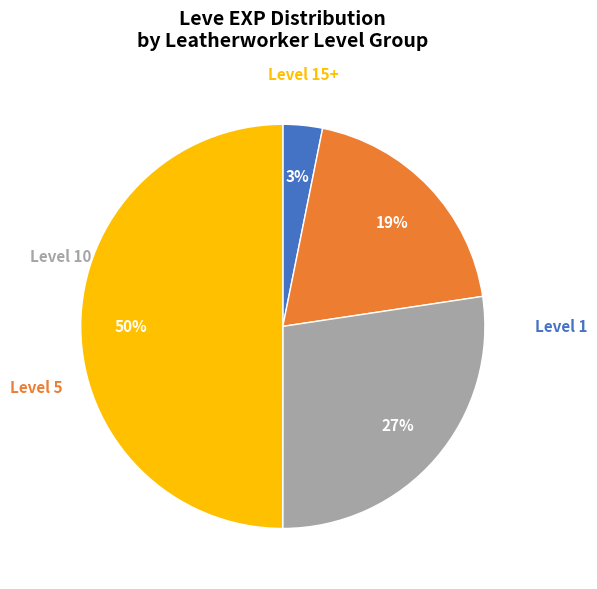

To the nearest percent, what is the average slice percentage?

25%